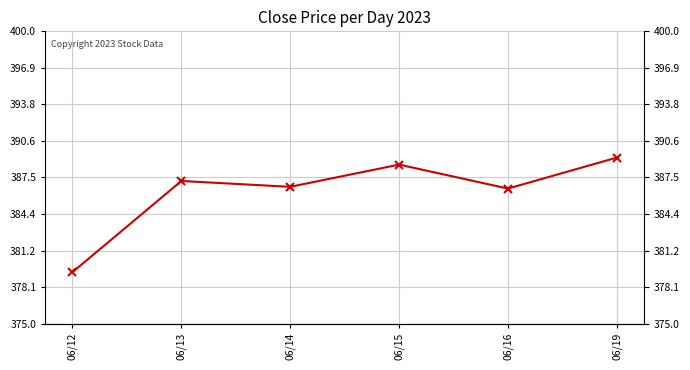

What is the ratio of the value at 06/12 to the value at 06/14?

1.0